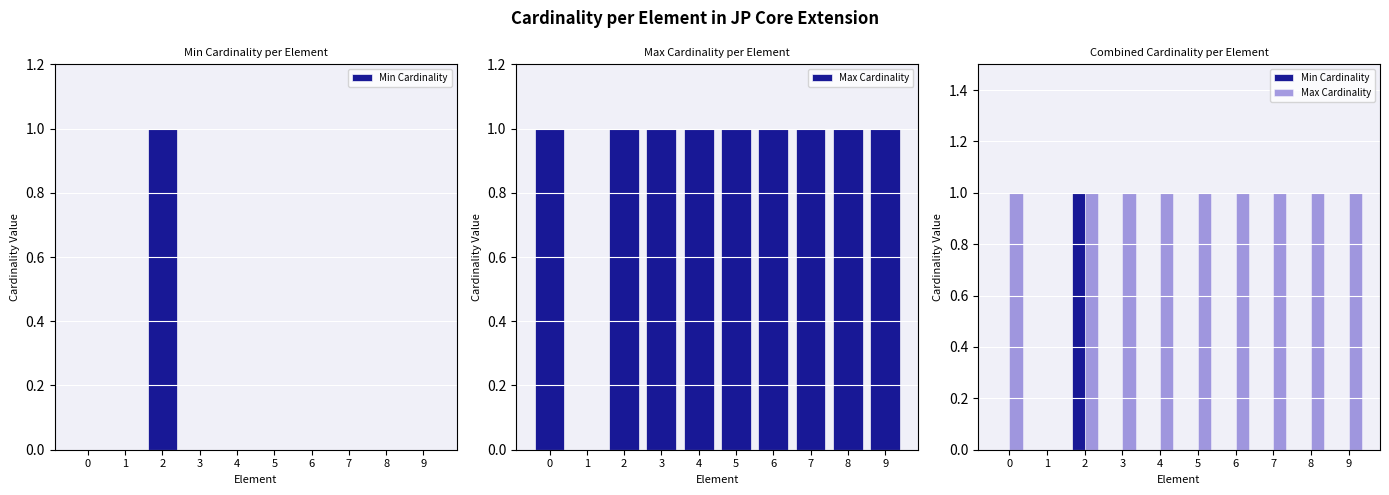

What is the maximum value shown in the chart?

1